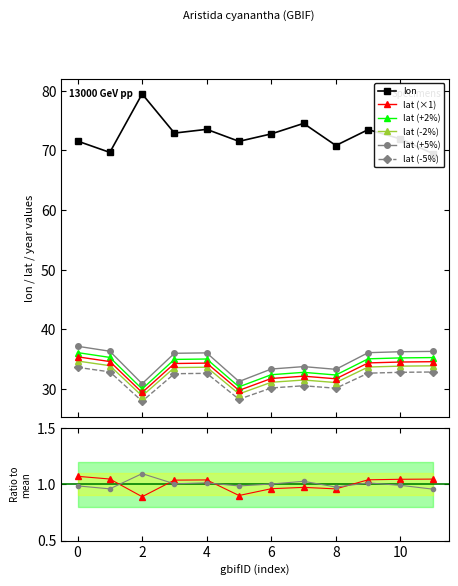

True or false: lat (+5%) and lat (+2%) intersect in this chart.

False